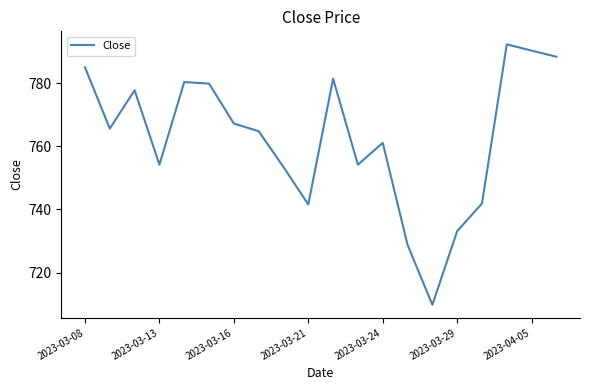

What is the difference between the maximum and minimum values?

82.4